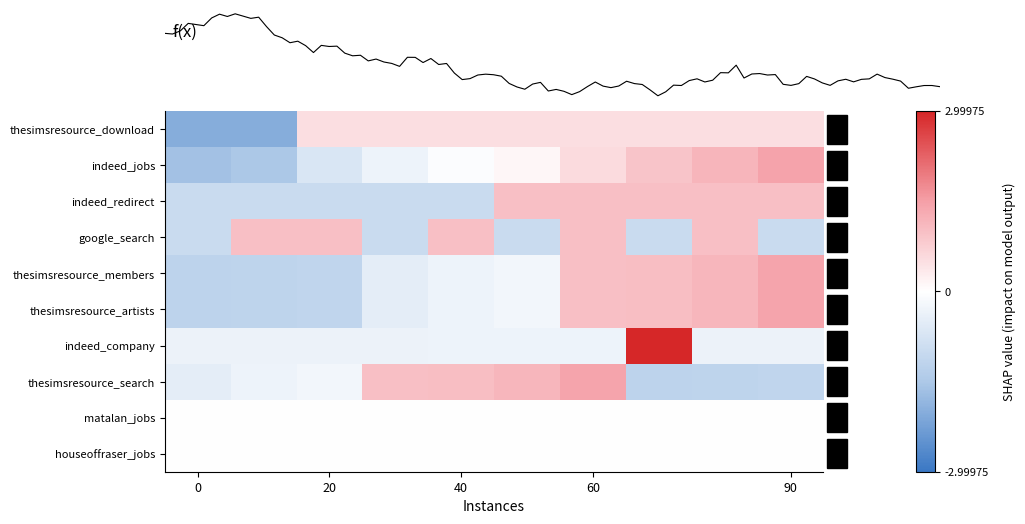

At how many categories does at least one series exceed 0?

9